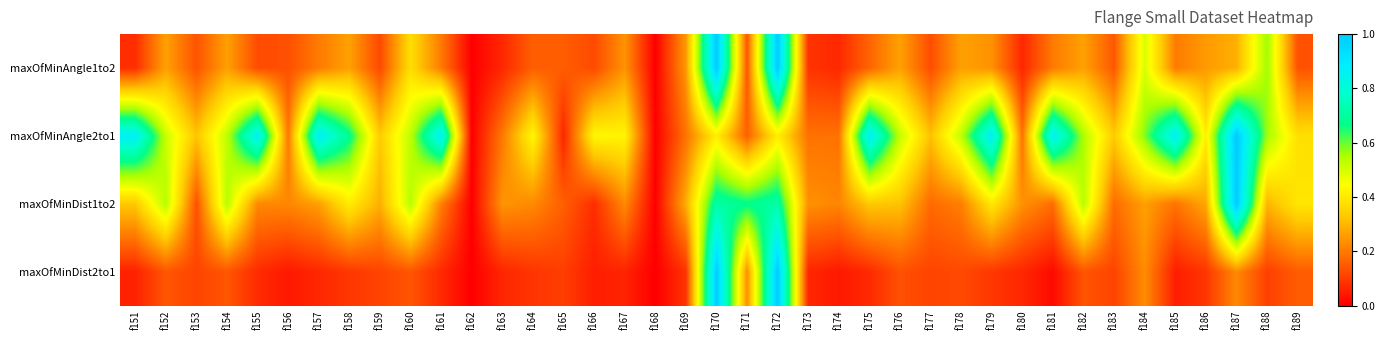

Which label corresponds to the smallest value in the chart?

f162